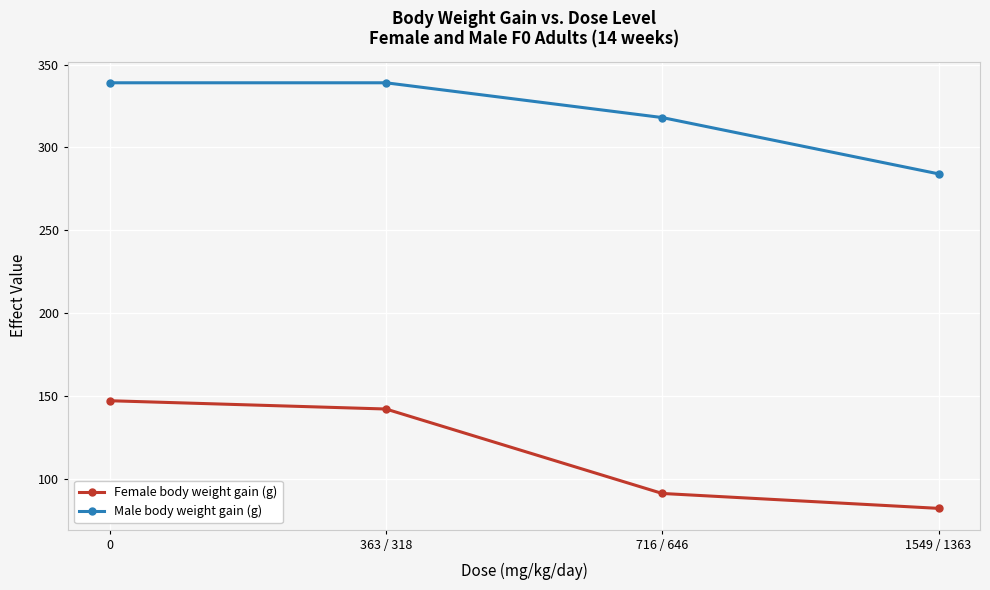

Reading left to right, what are all the values shown in this chart?

Female body weight gain (g): 0=147	363 / 318=142	716 / 646=91	1549 / 1363=82
Male body weight gain (g): 0=339	363 / 318=339	716 / 646=318	1549 / 1363=284